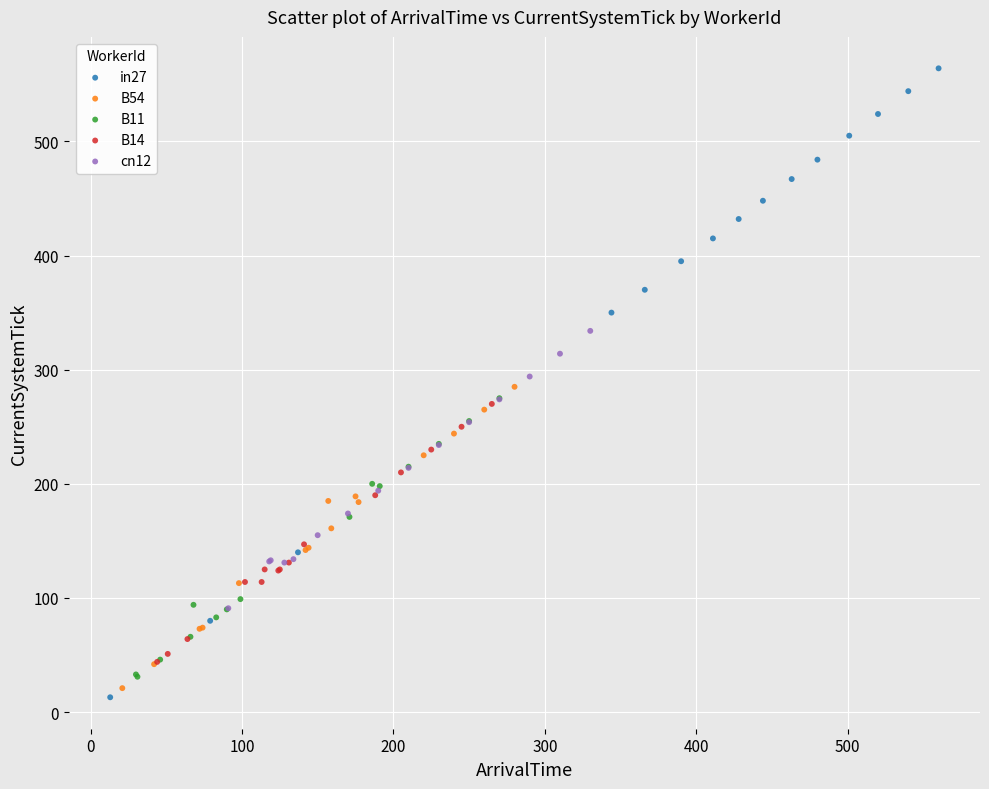

Which series has the largest Y range (max minus min)?

in27